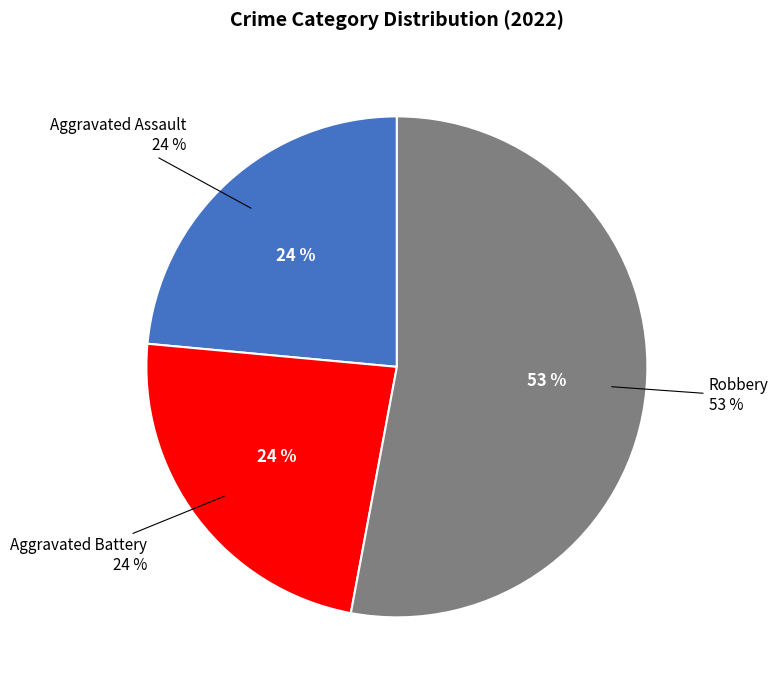

The Criminal Sexual Assault slice represents 1% of the pie. True or false?

False